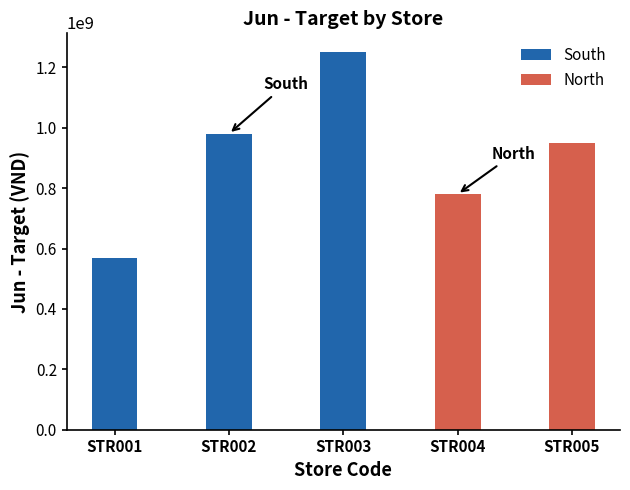

Approximately how many times larger is the value at STR002 compared to STR003?

0.8